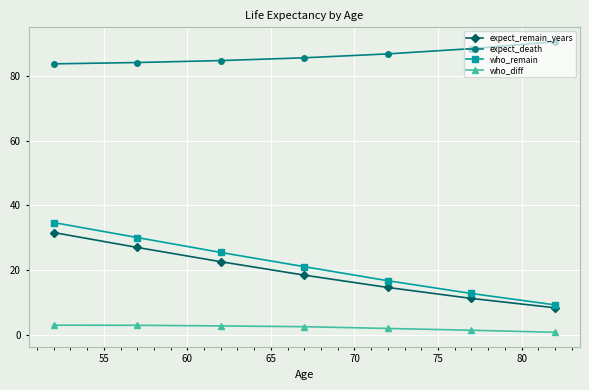

True or false: who_remain has more than 2 points higher than both neighbors.

False